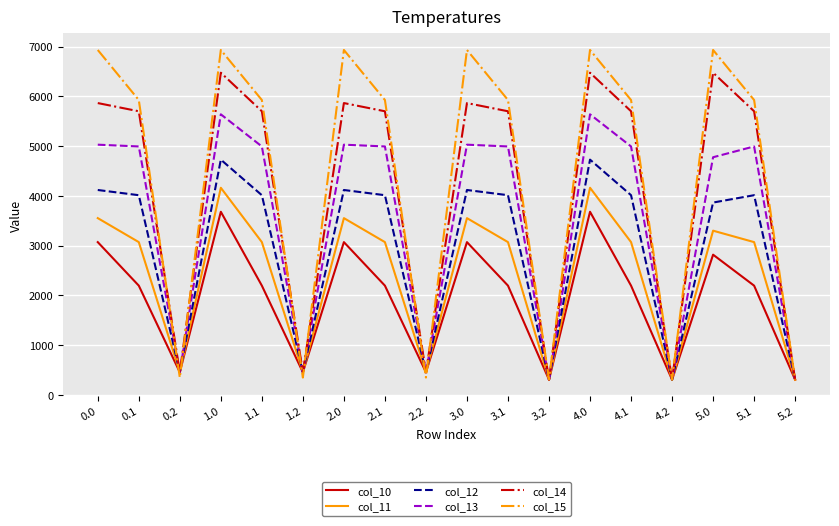

At how many categories does at least one series exceed 1052?

12